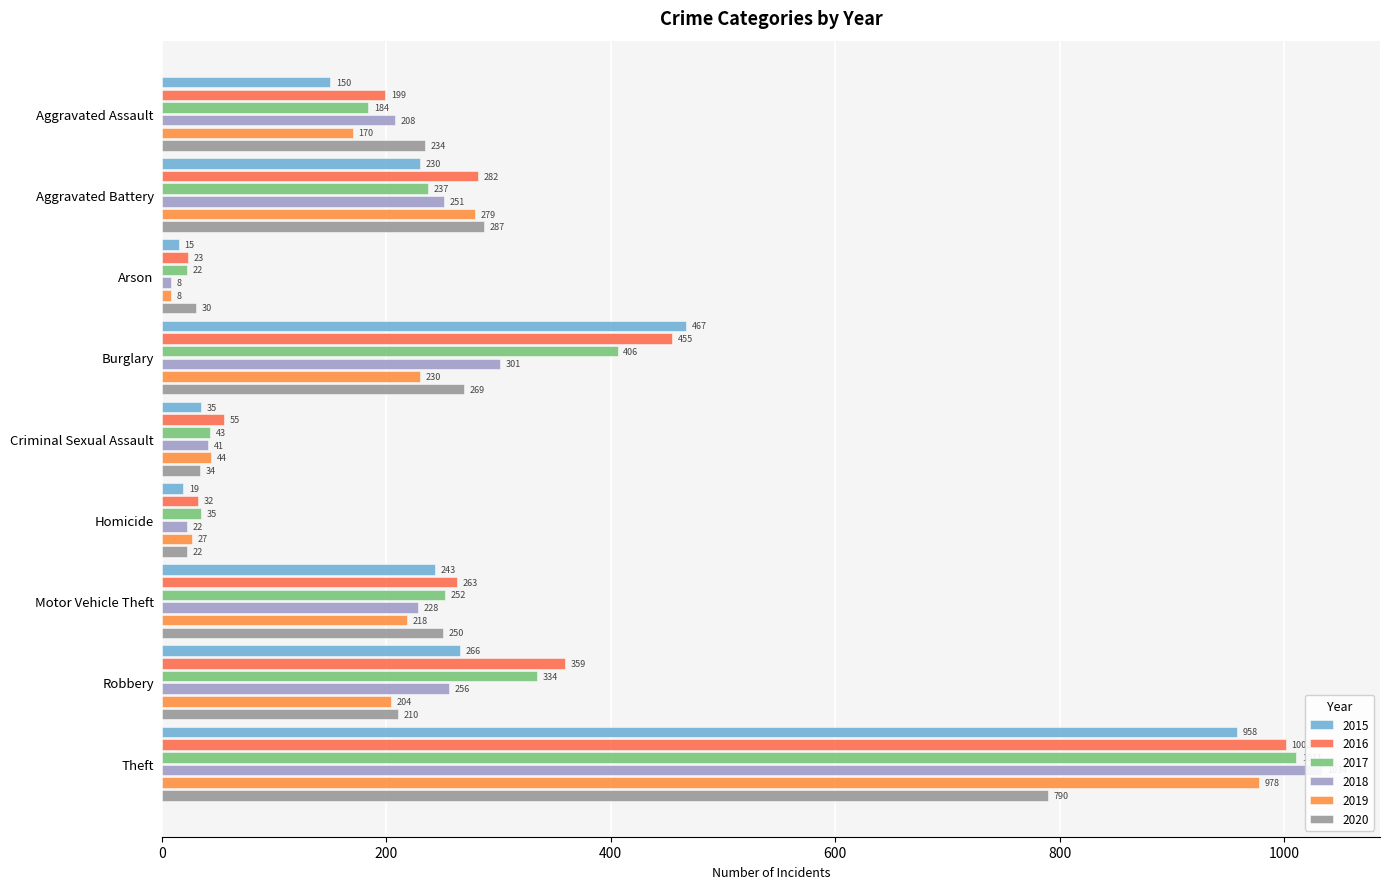

What value does the 2016 series have at Homicide, to the nearest 50?

50